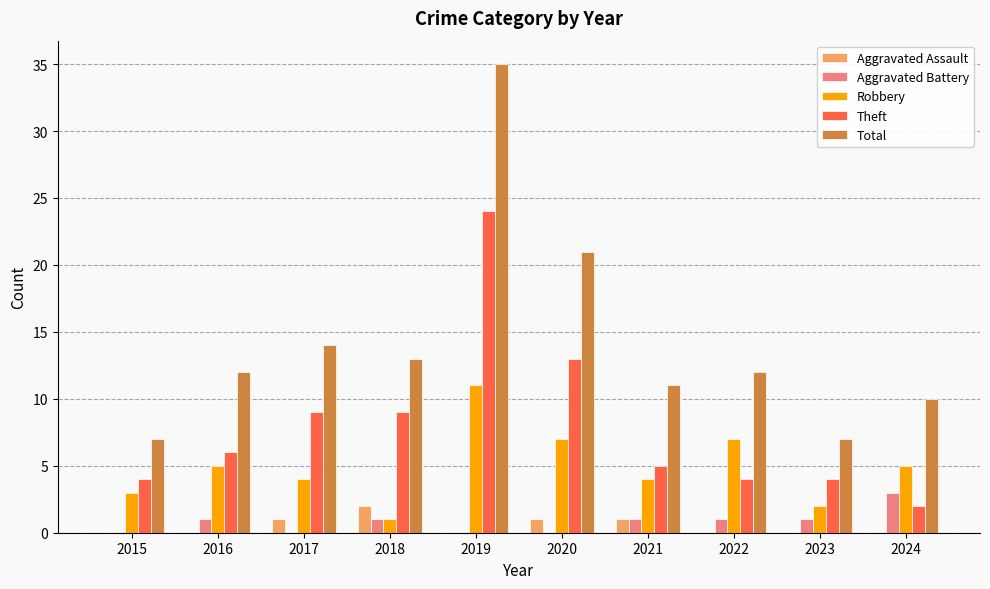

At which category is the sum across all series the highest?

2019